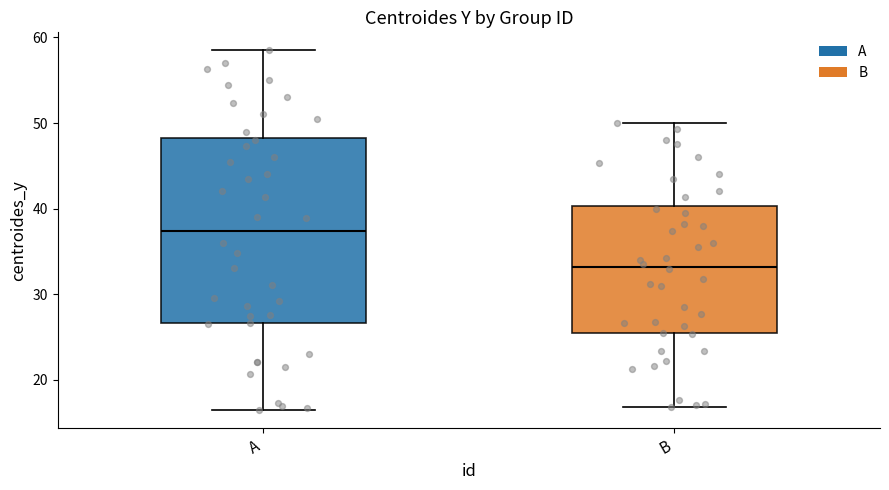

Which box is the tallest, from its lower edge to its upper edge?

A